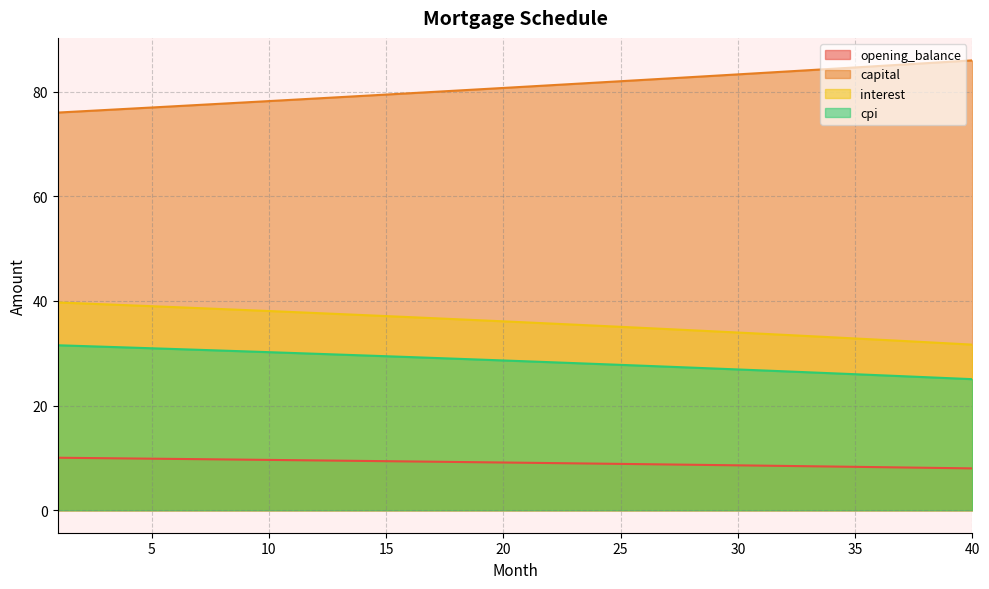

True or false: opening_balance and cpi cross at least once.

False